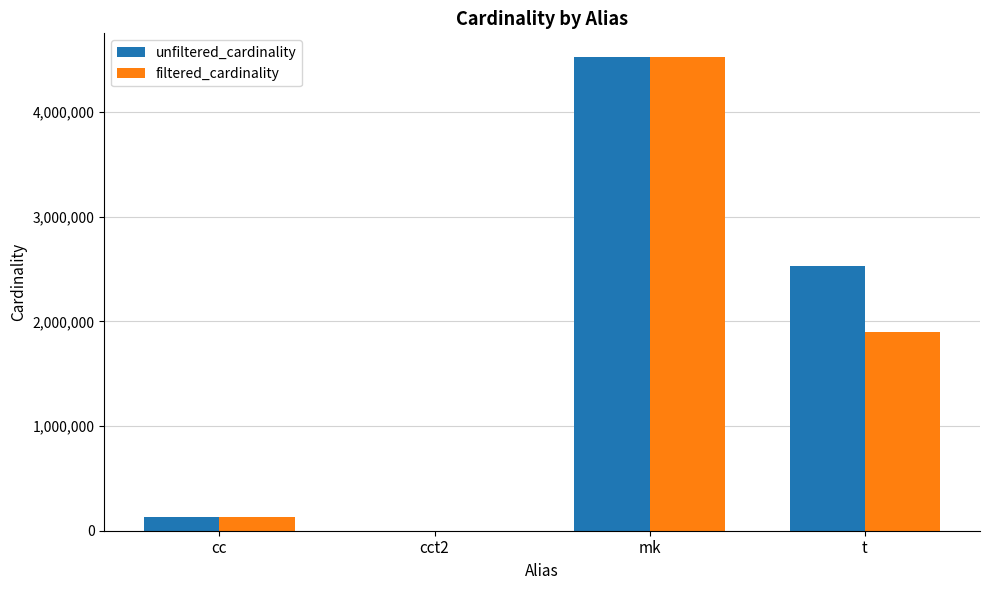

What are all the series names shown in the legend?

unfiltered_cardinality, filtered_cardinality